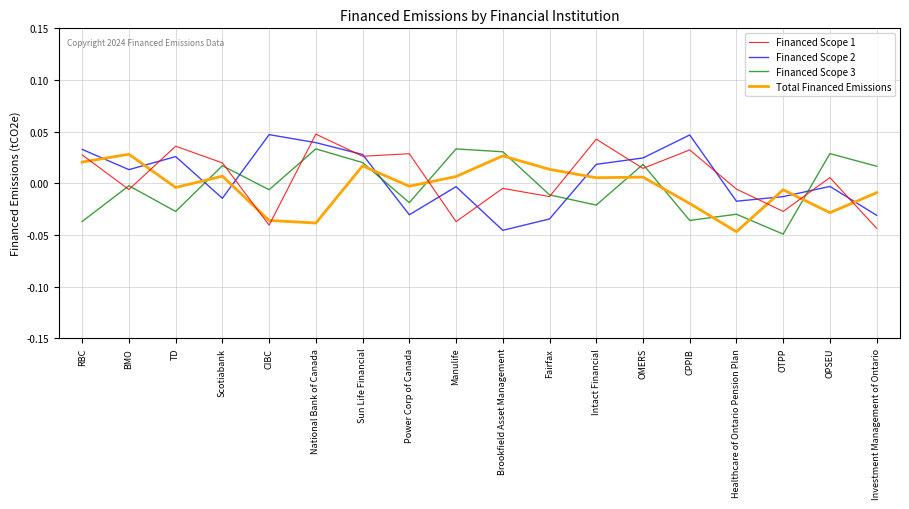

At how many categories does at least one series exceed 0?

16